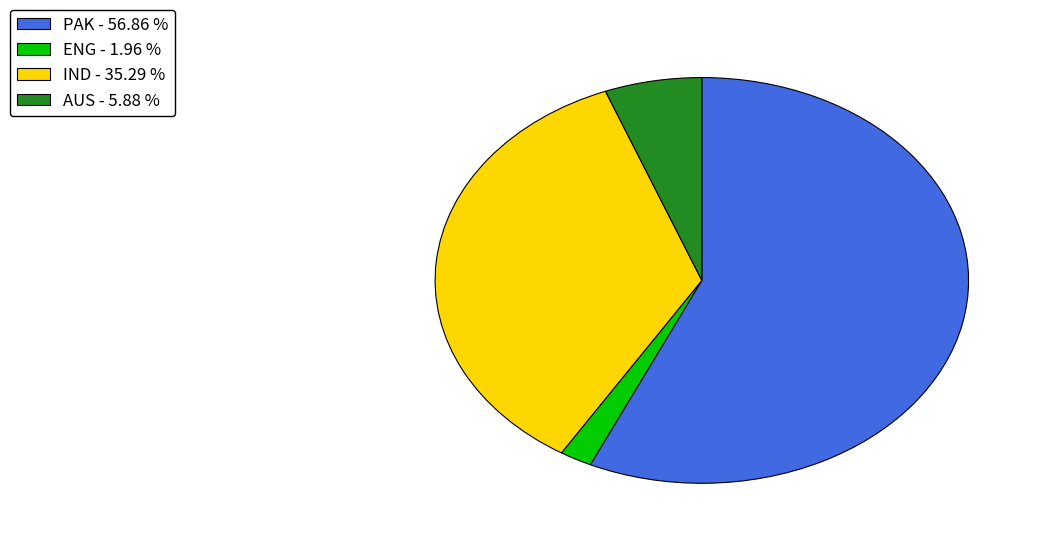

The PAK slice represents 57% of the pie. True or false?

True